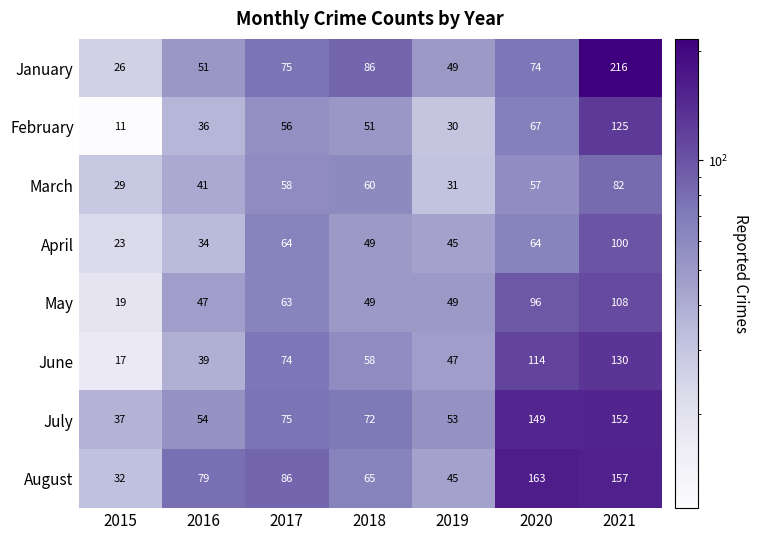

How many categories are shown in the chart?

7